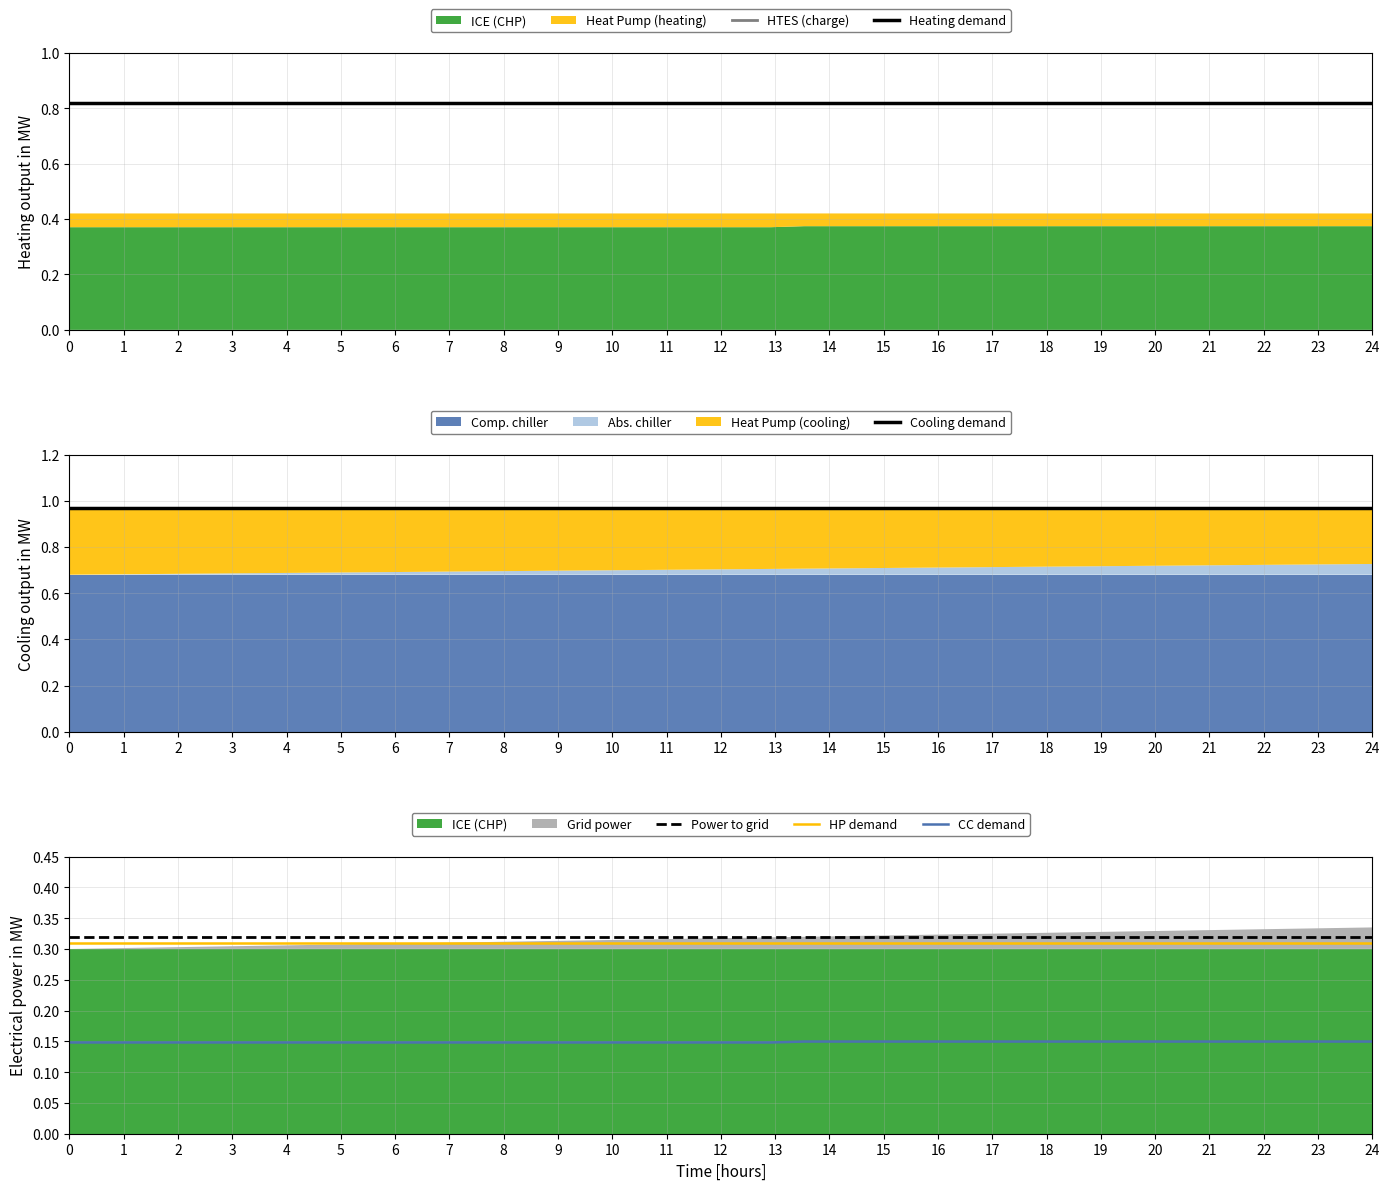

The value of CC demand at 0 is 0.0. True or false?

False